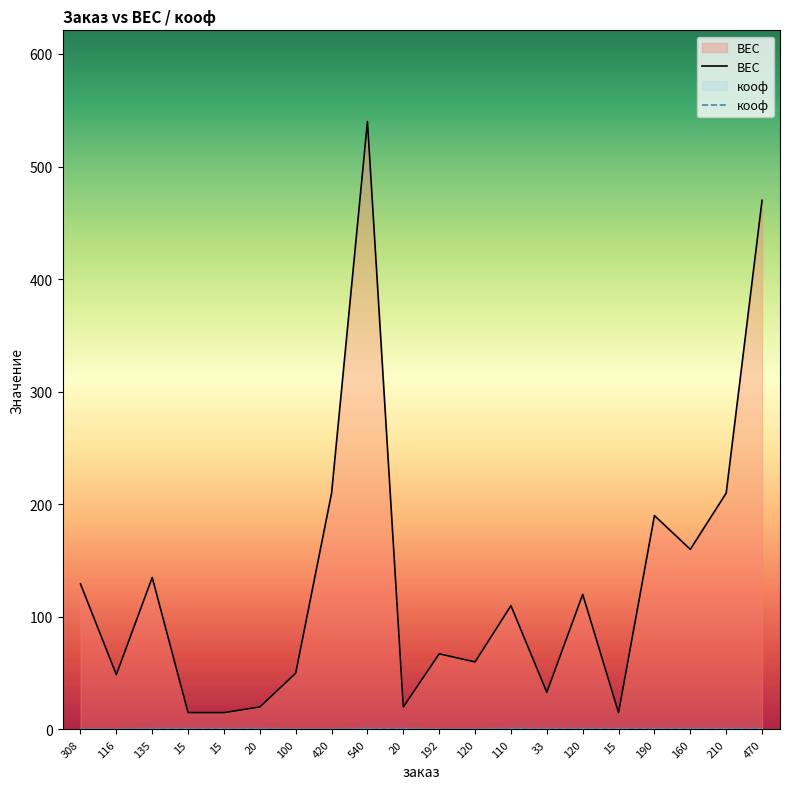

At which category does кооф reach its first local valley?

192